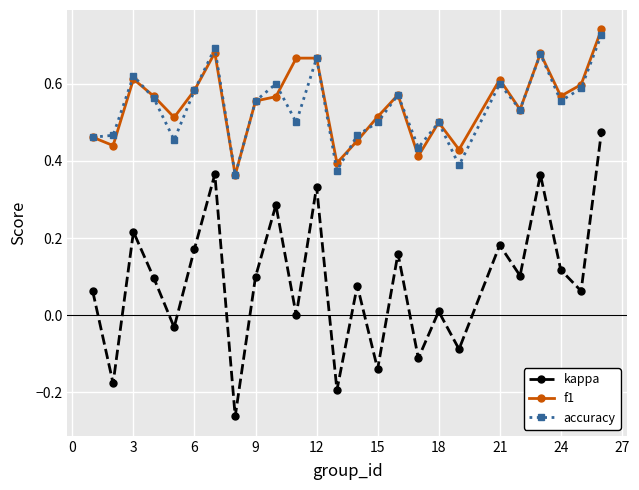

Which series has the widest spread of values?

kappa